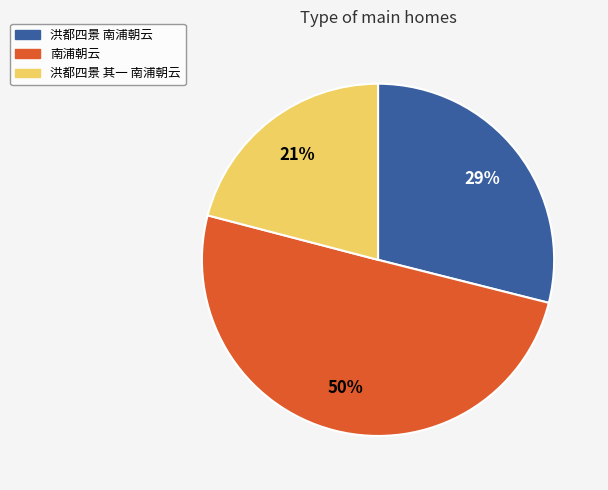

Do 南浦朝云 and 洪都四景 南浦朝云 together represent more than half of the pie?

Yes